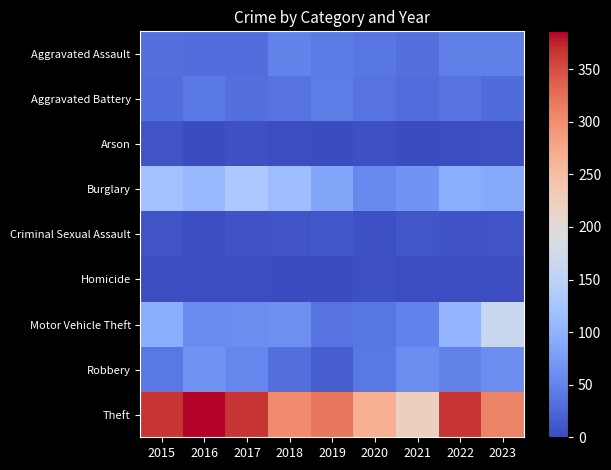

Reading left to right, transcribe all the data shown in this chart.

Aggravated Assault: 2015=32	2016=31	2017=31	2018=50	2019=43	2020=39	2021=32	2022=47	2023=48
Aggravated Battery: 2015=31	2016=41	2017=32	2018=35	2019=44	2020=35	2021=30	2022=35	2023=28
Arson: 2015=9	2016=1	2017=5	2018=2	2019=1	2020=6	2021=0	2022=2	2023=4
Burglary: 2015=121	2016=110	2017=132	2018=115	2019=87	2020=55	2021=67	2022=94	2023=89
Criminal Sexual Assault: 2015=8	2016=3	2017=7	2018=9	2019=11	2020=6	2021=10	2022=7	2023=9
Homicide: 2015=3	2016=2	2017=2	2018=0	2019=0	2020=4	2021=2	2022=2	2023=3
Motor Vehicle Theft: 2015=94	2016=58	2017=59	2018=62	2019=35	2020=38	2021=49	2022=105	2023=167
Robbery: 2015=40	2016=67	2017=54	2018=33	2019=17	2020=40	2021=59	2022=50	2023=61
Theft: 2015=365	2016=386	2017=366	2018=303	2019=319	2020=266	2021=222	2022=366	2023=310